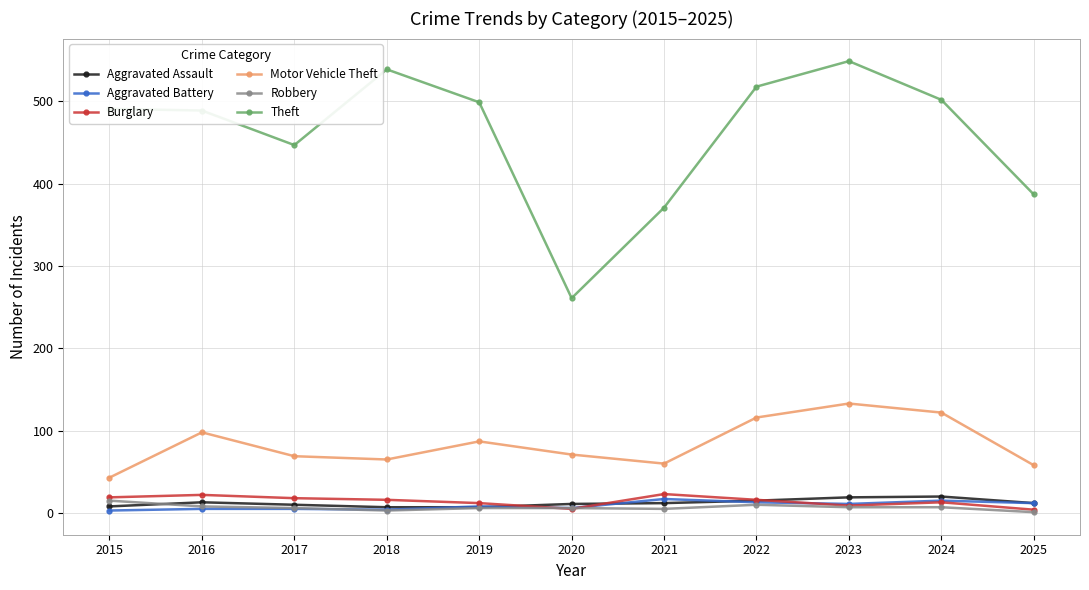

Is the value of Motor Vehicle Theft at 2021 greater than the value of Theft at 2021?

No